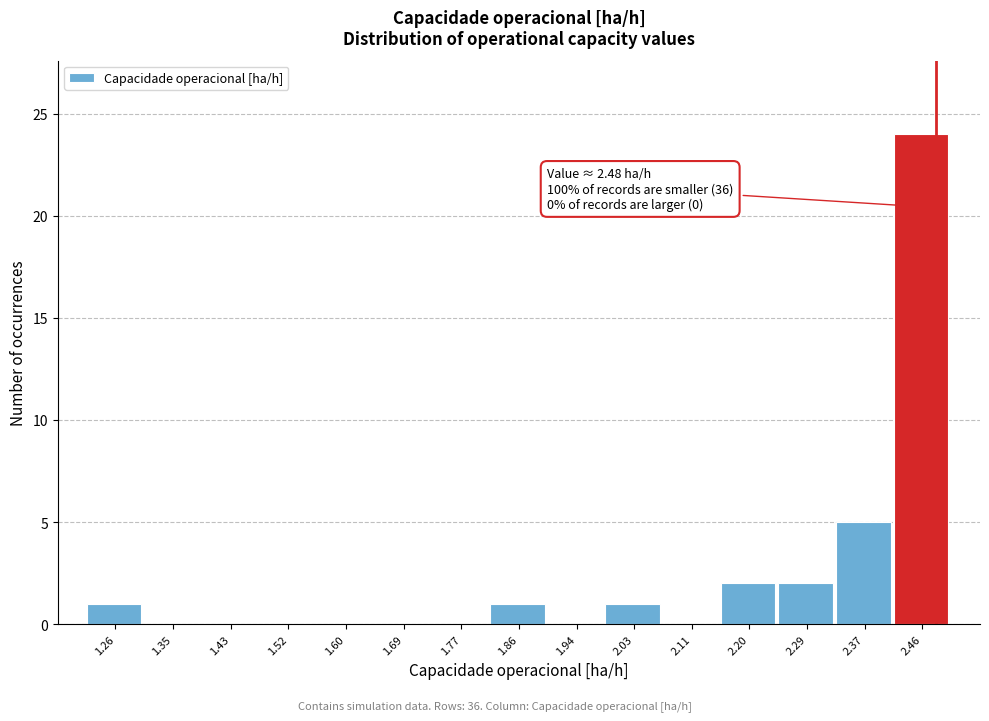

Over which range of the x-axis is the bar tallest?

2.41 to 2.50